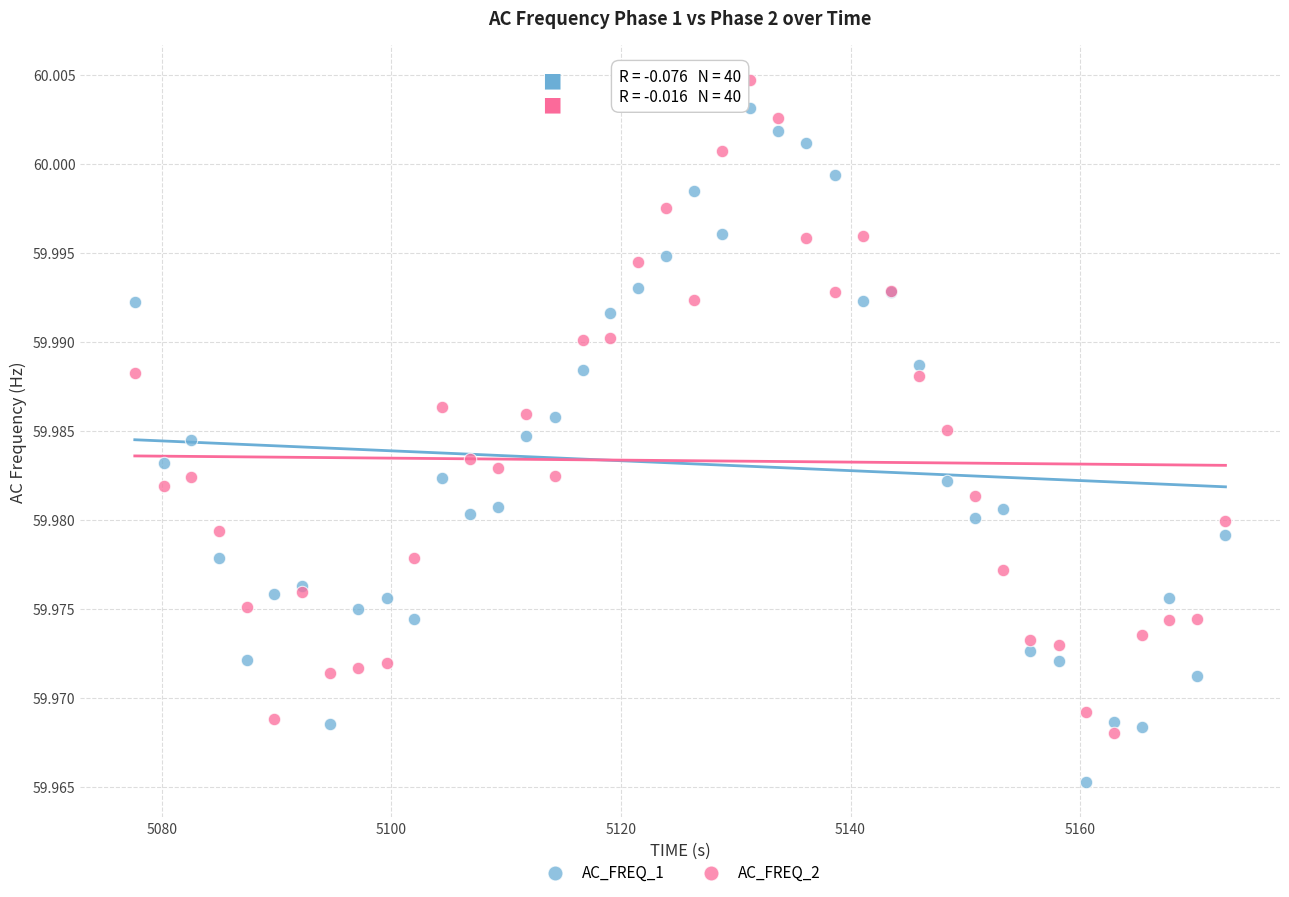

Which series reaches the minimum Y coordinate?

AC_FREQ_1